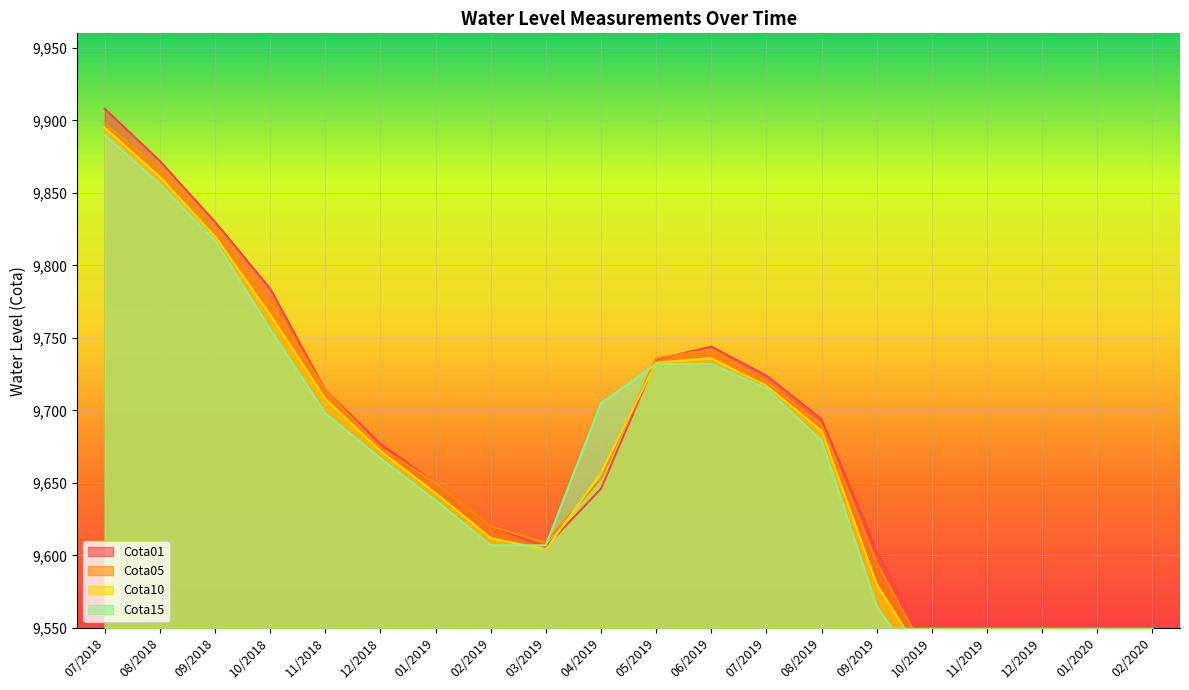

The value of Cota10 at 06/2019 is 3242. True or false?

False